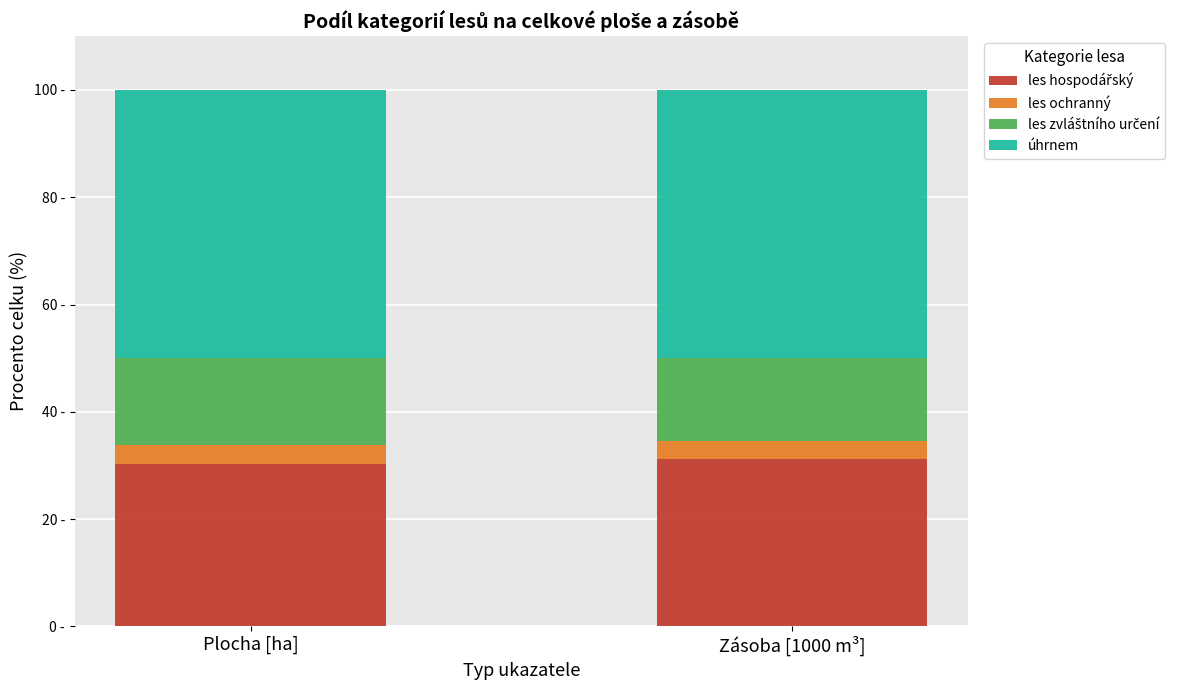

Does the chart contain stacked bars?

Yes